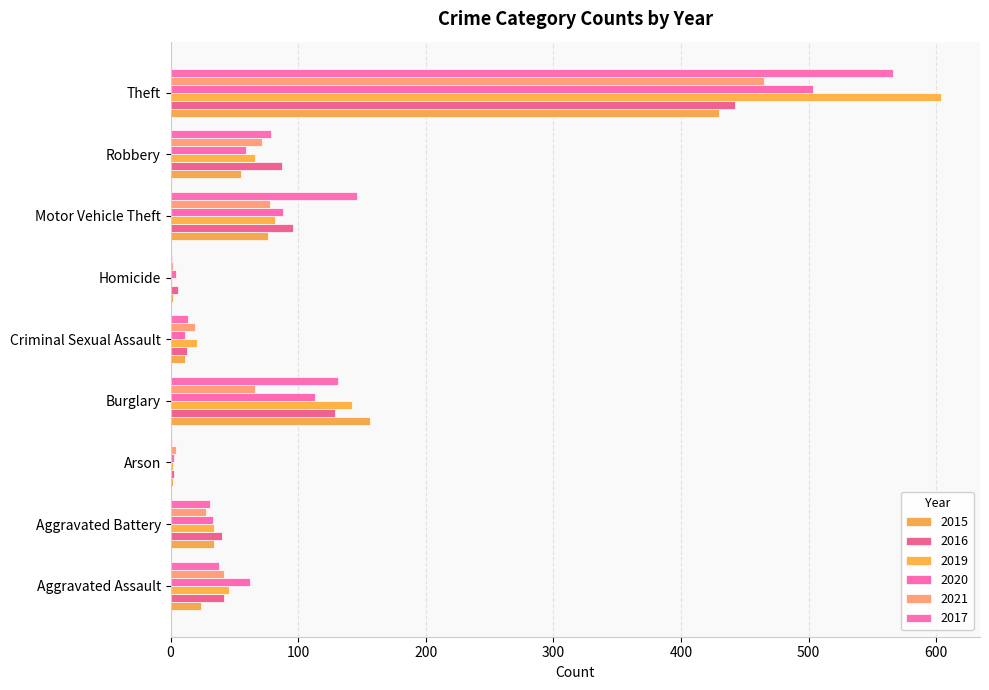

The 2017 series shows 131 at Burglary. True or false?

True